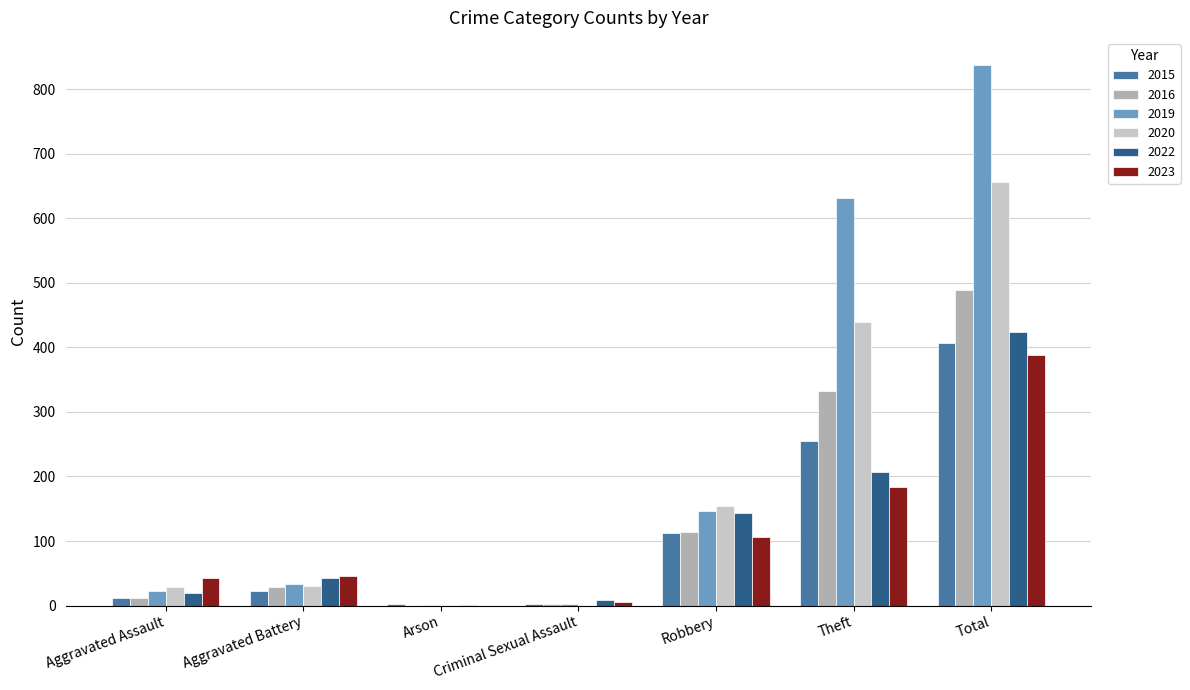

Are the bars horizontal?

No